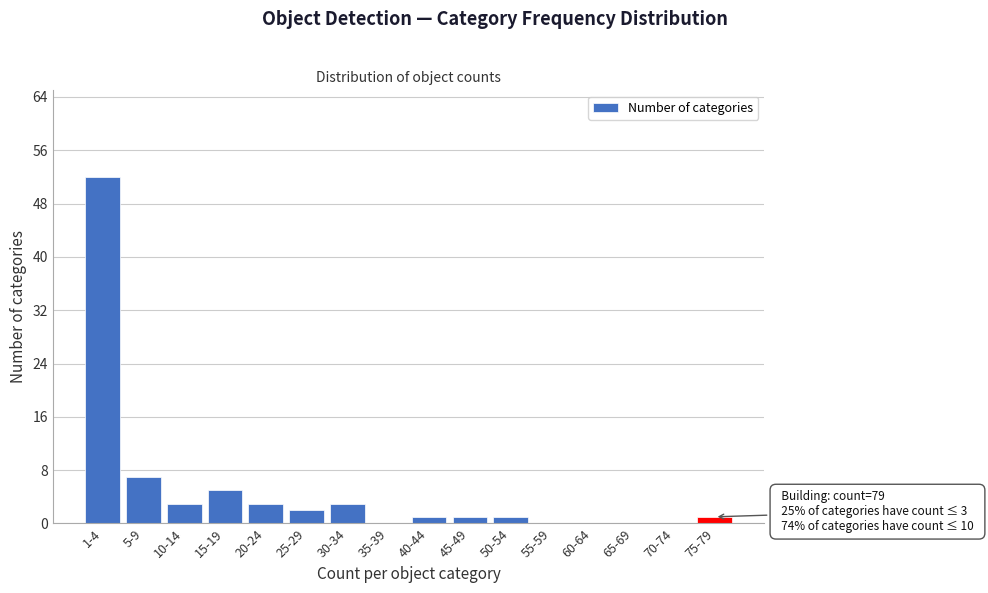

Reading left to right, list all the values displayed in this chart.

1-4=52	5-9=7	10-14=3	15-19=5	20-24=3	25-29=2	30-34=3	35-39=0	40-44=1	45-49=1	50-54=1	55-59=0	60-64=0	65-69=0	70-74=0	75-79=1